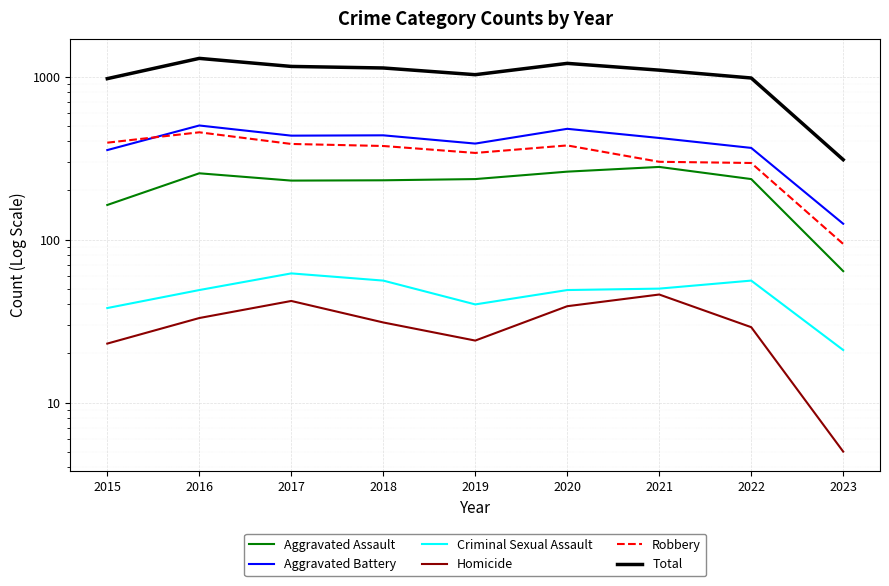

The value of Homicide at 2022 is 29. True or false?

True